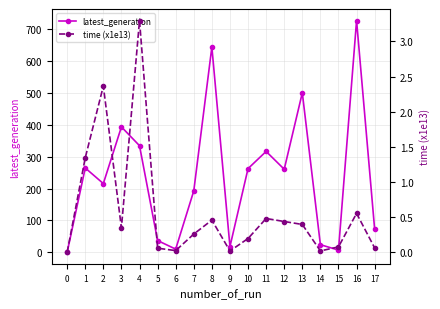

Which series has the largest total across all categories?

latest_generation